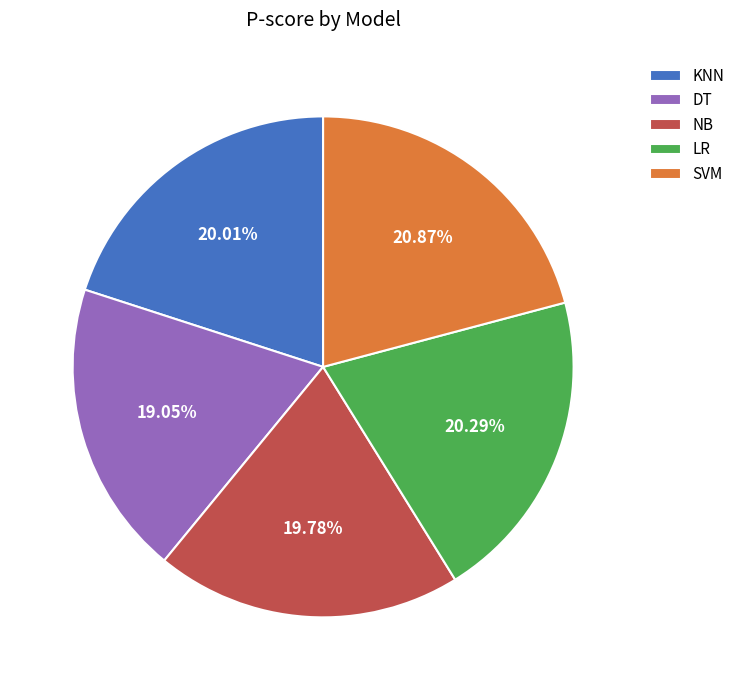

What is the total percentage of KNN and LR?

40.3%